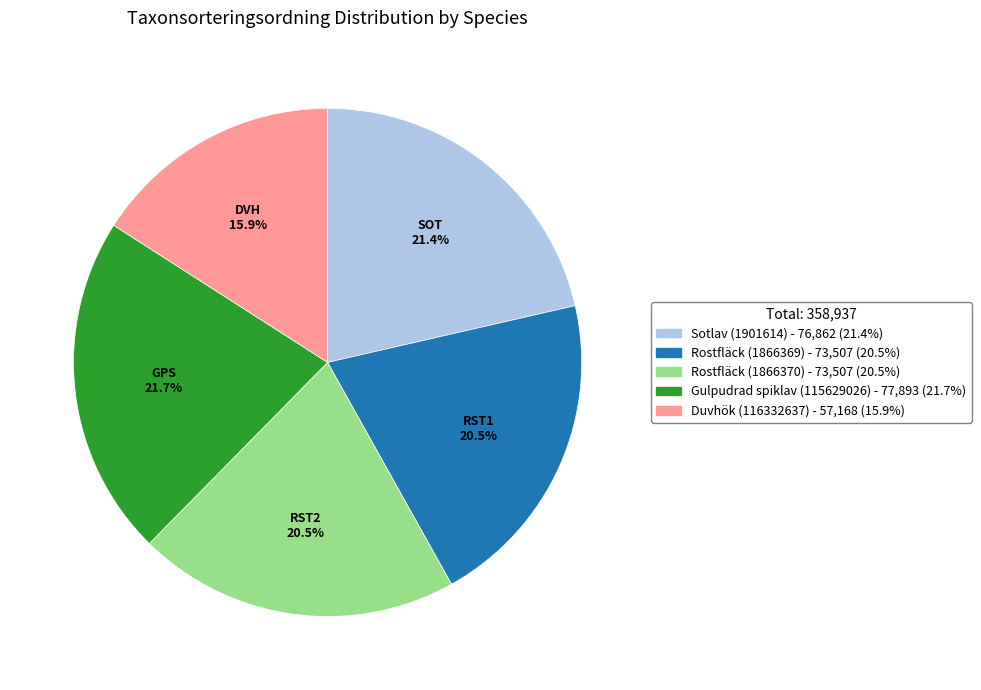

Approximately how many times larger is the value at Duvhök (116332637) compared to Rostfläck (1866370)?

0.8